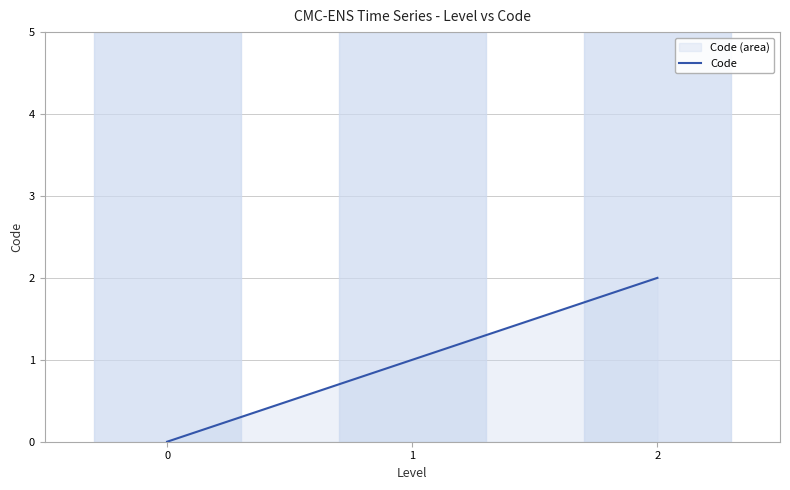

Reading right to left, transcribe all the data shown in this chart.

2	1	0